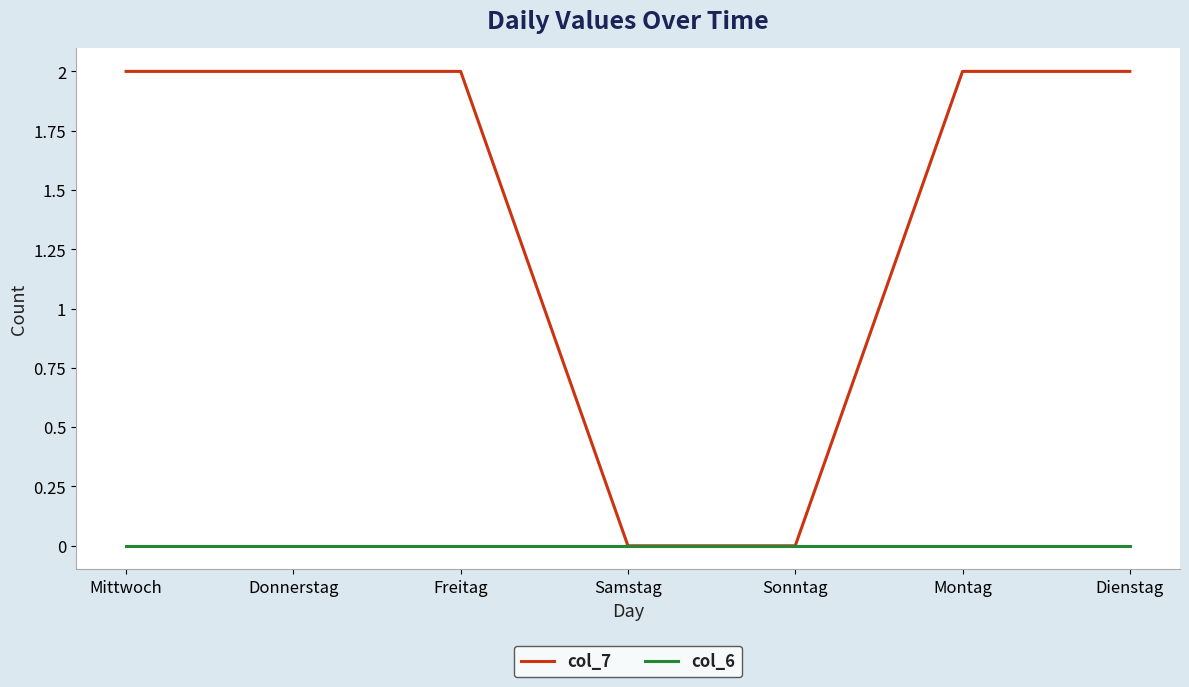

Which series has the largest range (max minus min)?

col_7